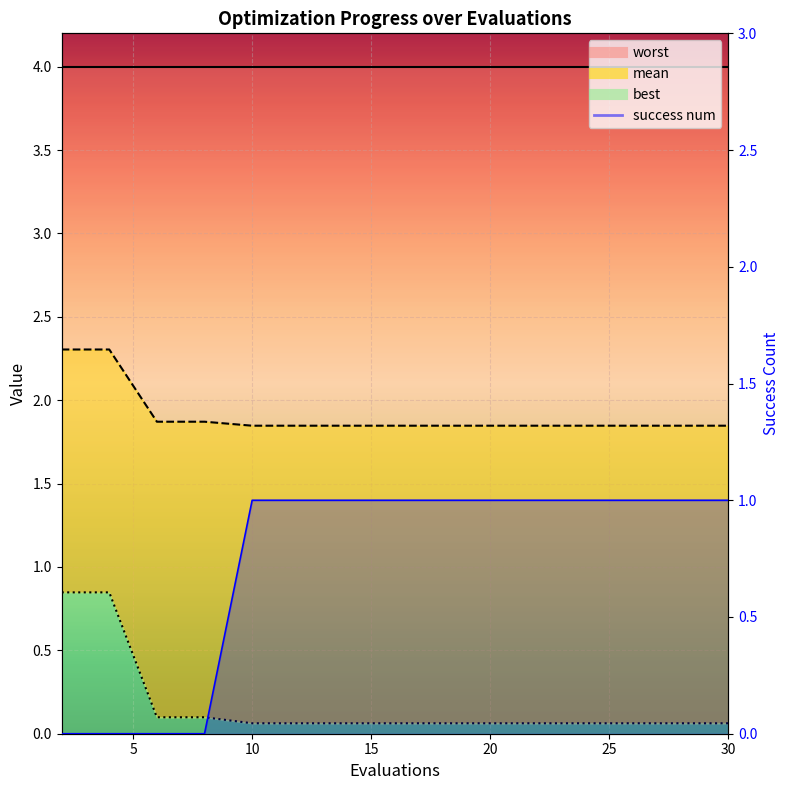

At which category does the chart reach its peak across all series?

10